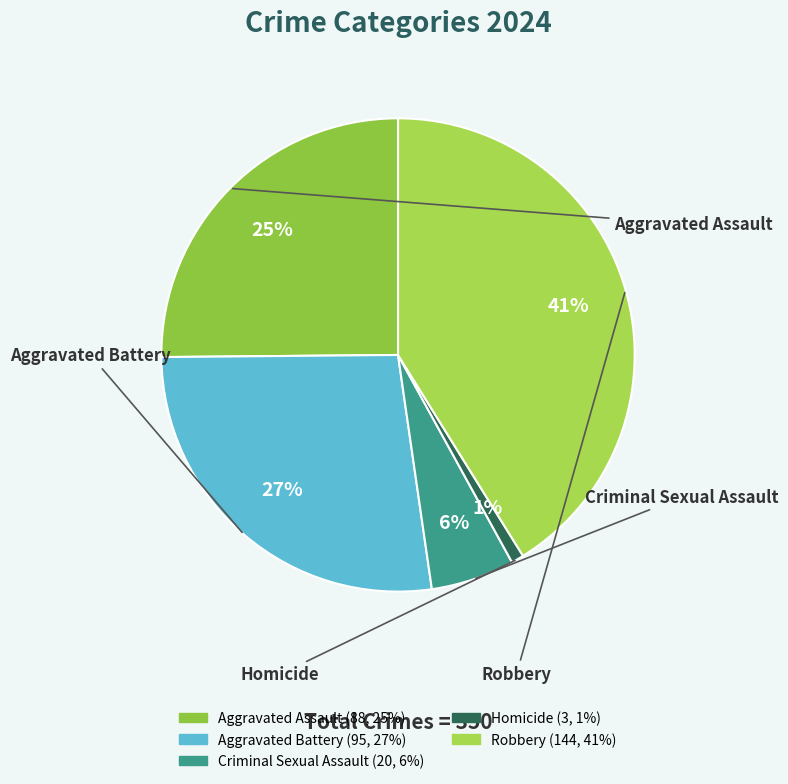

How many slices are in this pie chart?

5